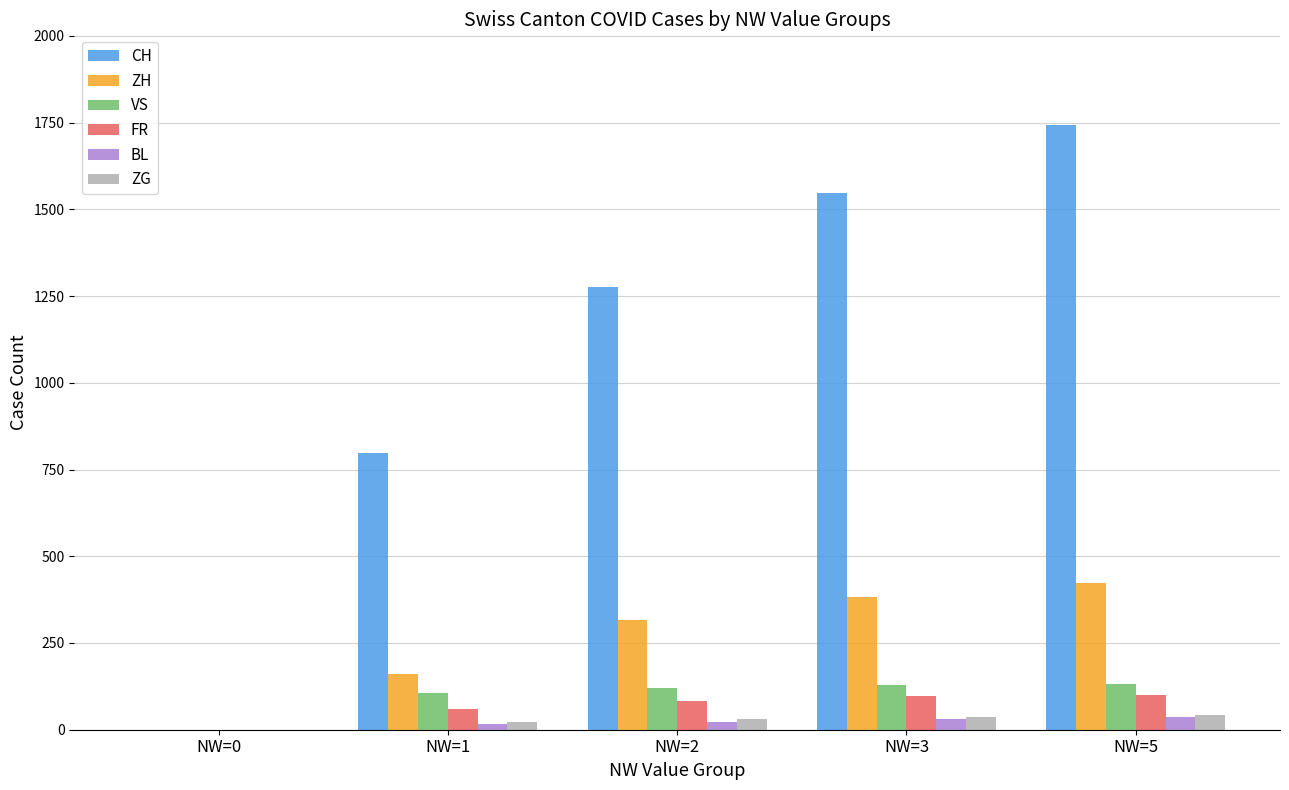

What is the approximate value of FR at NW=2, to the nearest 5?

85